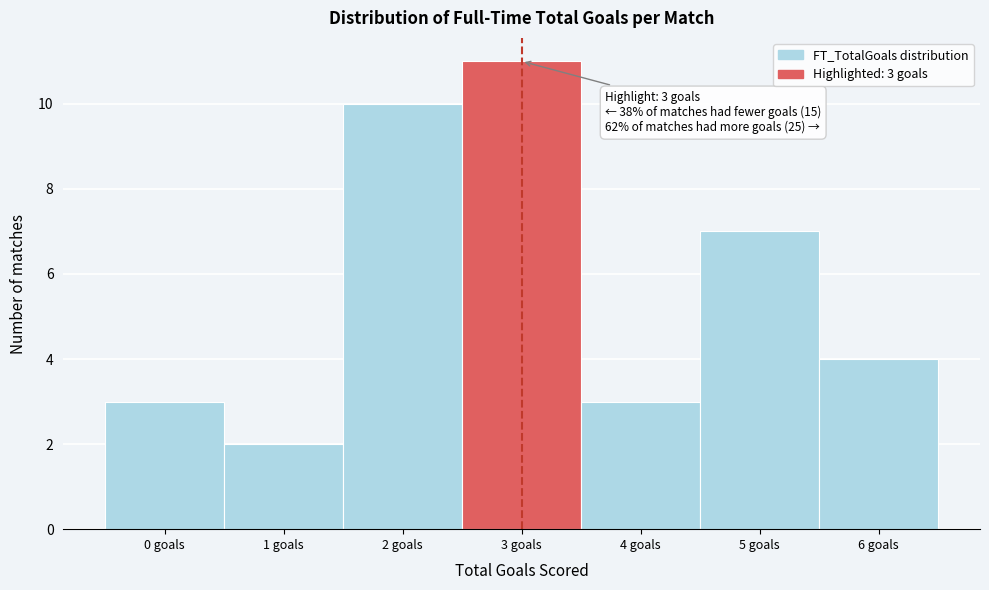

Reading right to left, list all the values displayed in this chart.

6 goals=4	5 goals=7	4 goals=3	3 goals=11	2 goals=10	1 goals=2	0 goals=3